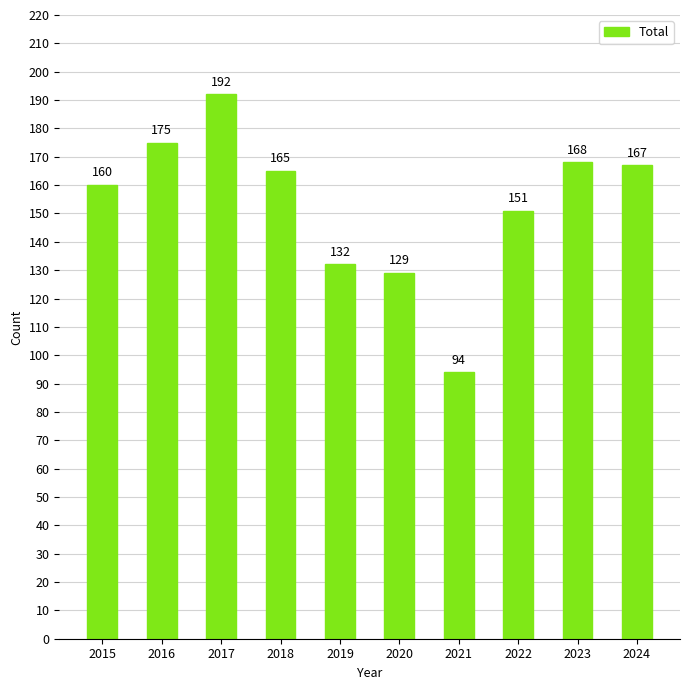

The chart shows a value of 165 at 2021. True or false?

False